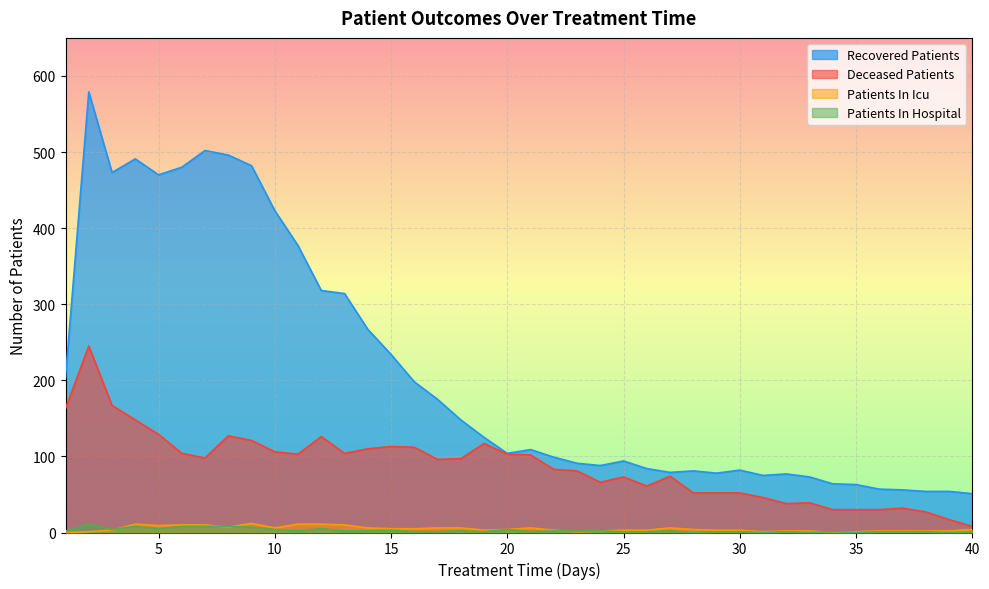

Which series has the largest total across all categories?

Recovered Patients